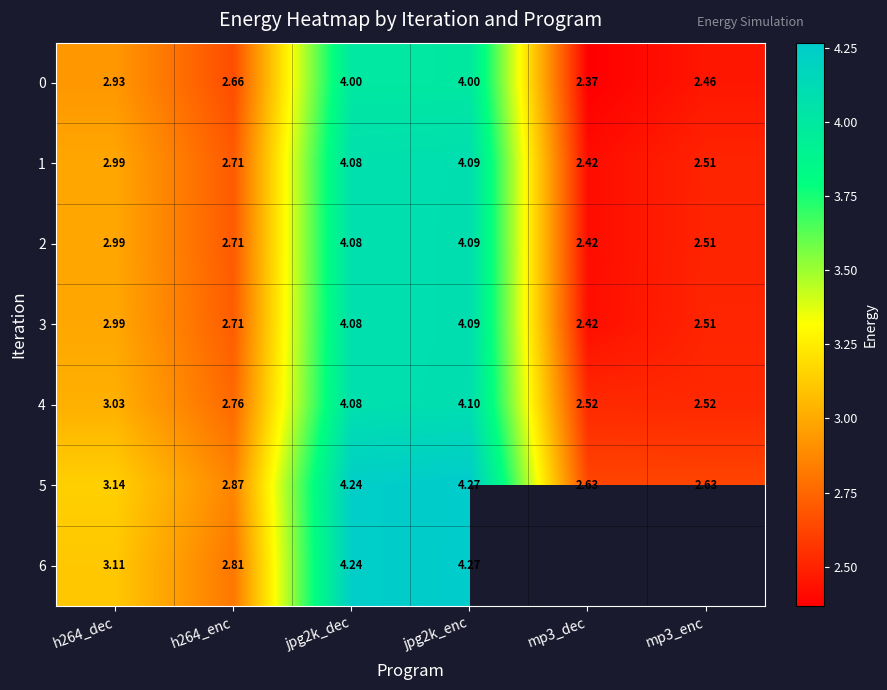

What is the difference between the maximum and minimum values in the 5 series?

1.6